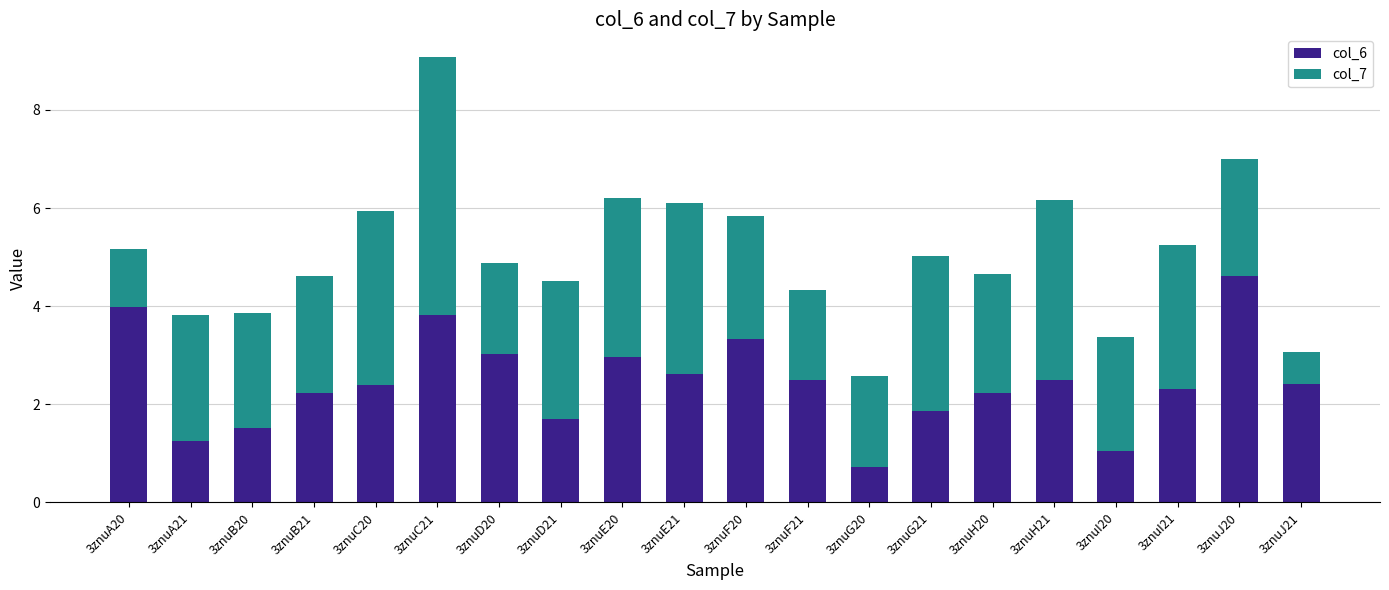

What is the difference between the maximum and second lowest values in the col_6 series?

3.6